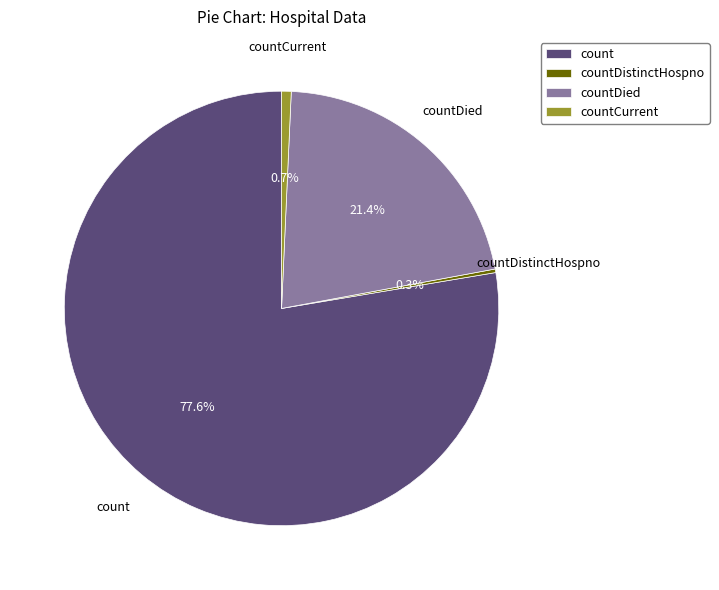

Approximately how many times larger is the value at count compared to countDied?

3.6